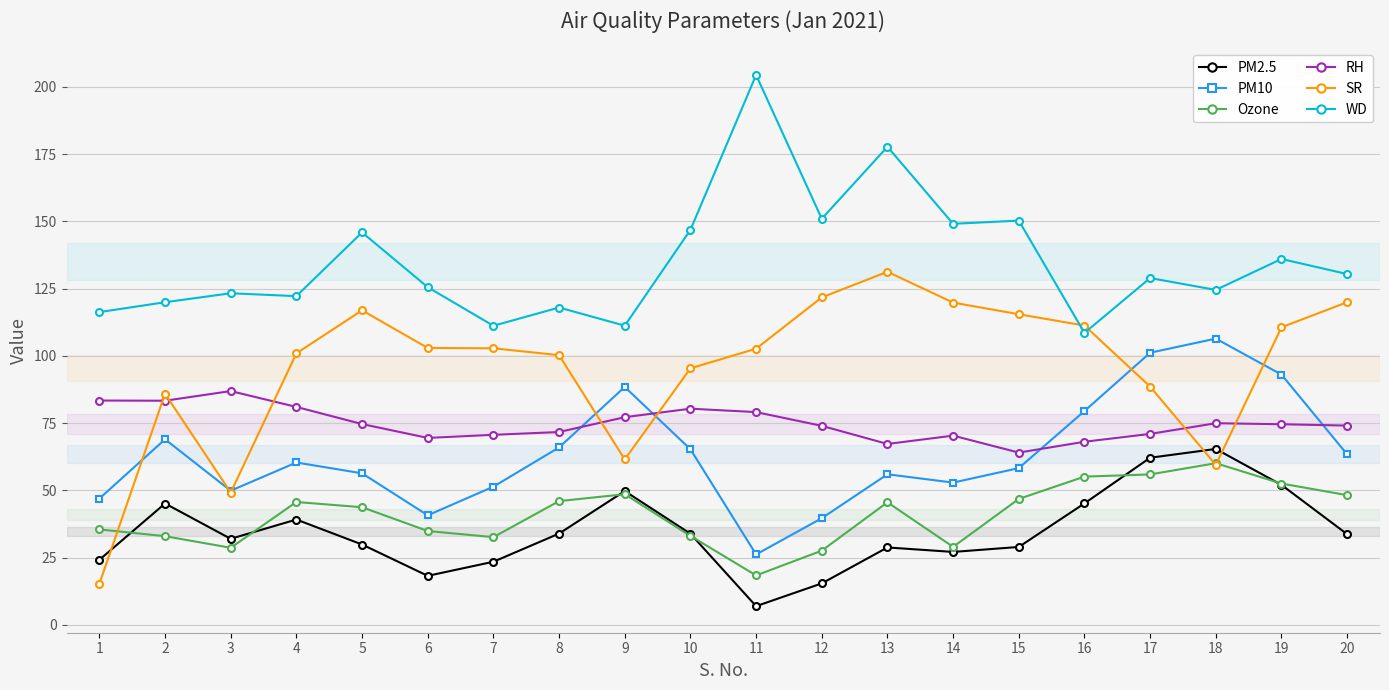

True or false: WD and Ozone intersect in this chart.

False